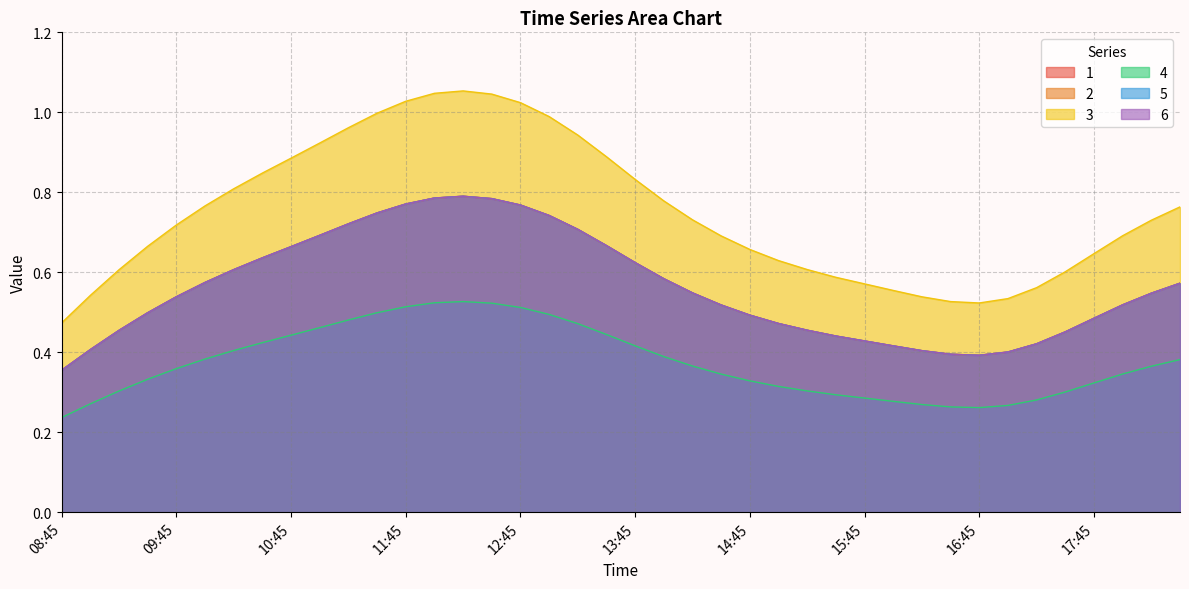

Which category has the highest value across all series?

12:15